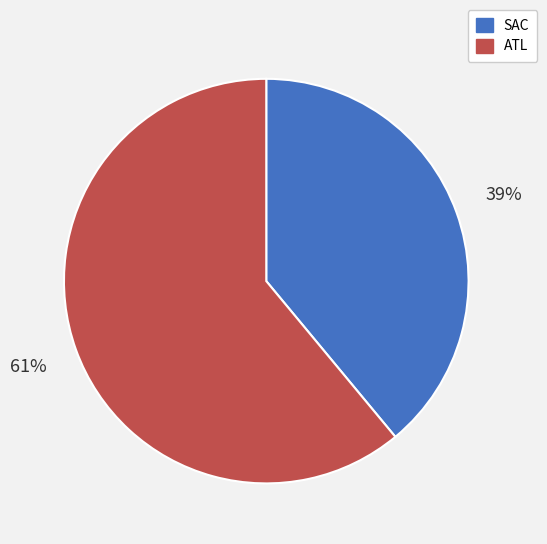

Which category has the smallest portion of the pie?

SAC